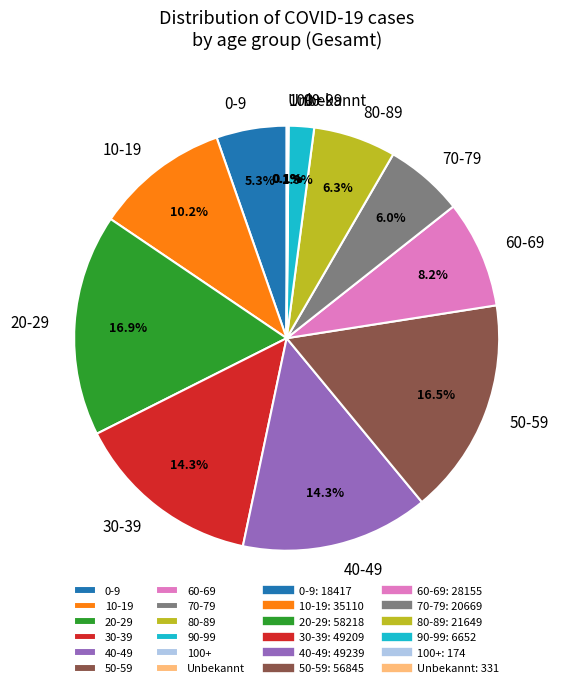

What percentage do 90-99 and 50-59 together represent?

18.4%